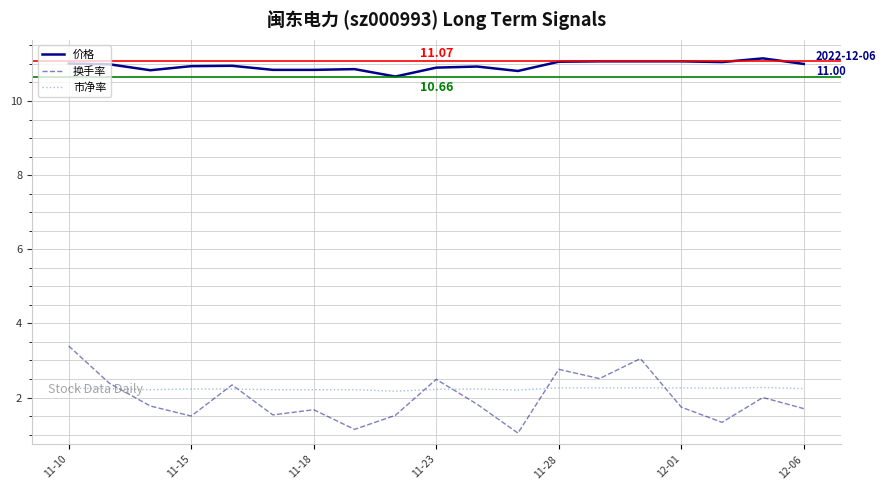

Which series has the widest spread of values?

换手率